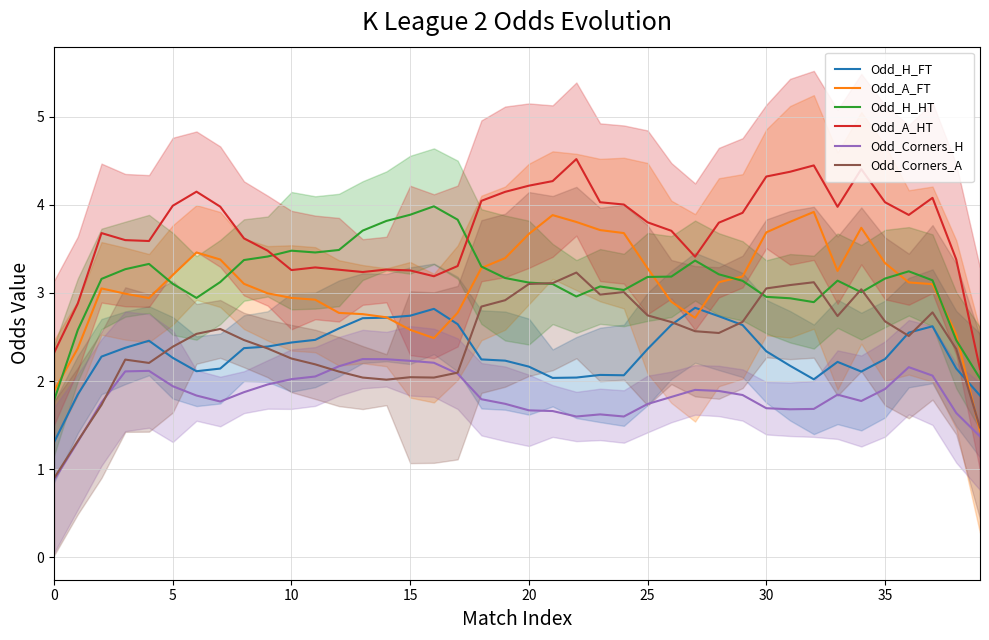

At how many categories does at least one series exceed 3?

37